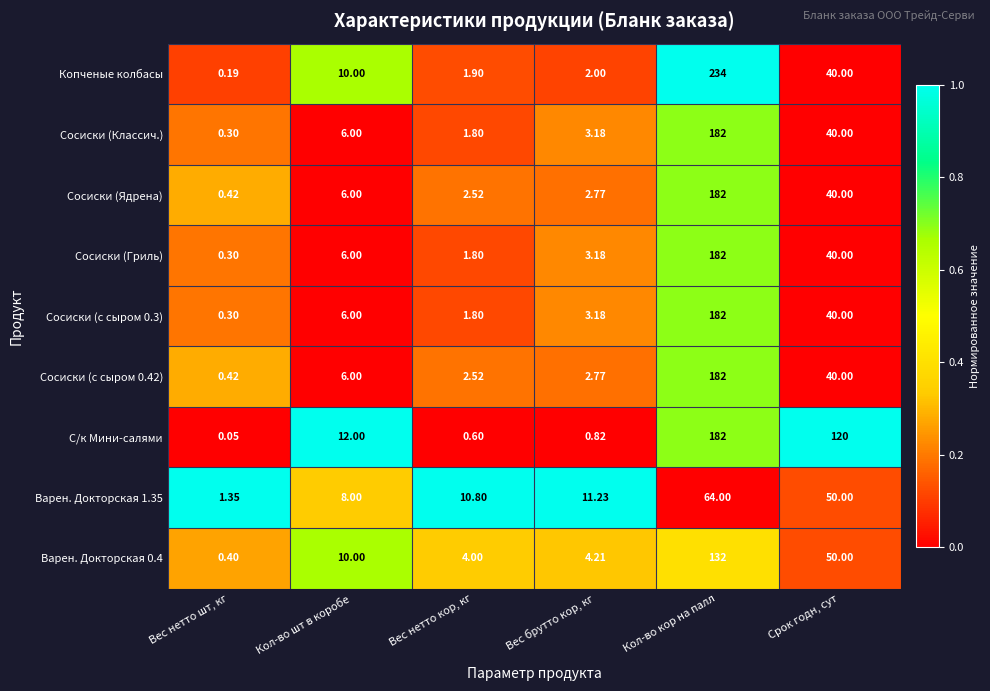

Is the value of Копченые колбасы at Вес нетто кор, кг greater than the value of Варен. Докторская 1.35 at Вес брутто кор, кг?

No